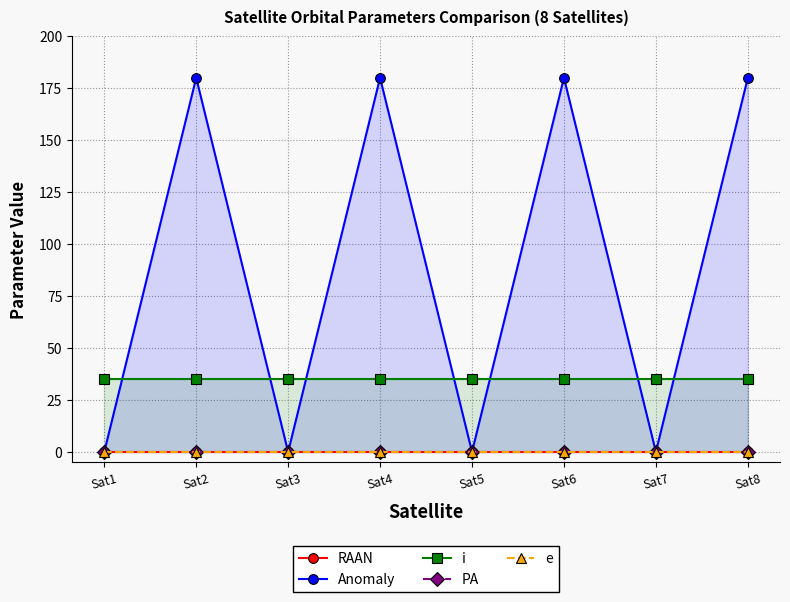

Reading left to right, transcribe all the data shown in this chart.

RAAN: Sat1=0.0	Sat2=0.0	Sat3=0.0	Sat4=0.0	Sat5=0.0	Sat6=0.0	Sat7=0.0	Sat8=0.0
Anomaly: Sat1=0.0	Sat2=180.0	Sat3=0.0	Sat4=180.0	Sat5=0.0	Sat6=180.0	Sat7=0.0	Sat8=180.0
i: Sat1=35.0	Sat2=35.0	Sat3=35.0	Sat4=35.0	Sat5=35.0	Sat6=35.0	Sat7=35.0	Sat8=35.0
PA: Sat1=0.0	Sat2=0.0	Sat3=0.0	Sat4=0.0	Sat5=0.0	Sat6=0.0	Sat7=0.0	Sat8=0.0
e: Sat1=0.0	Sat2=0.0	Sat3=0.0	Sat4=0.0	Sat5=0.0	Sat6=0.0	Sat7=0.0	Sat8=0.0